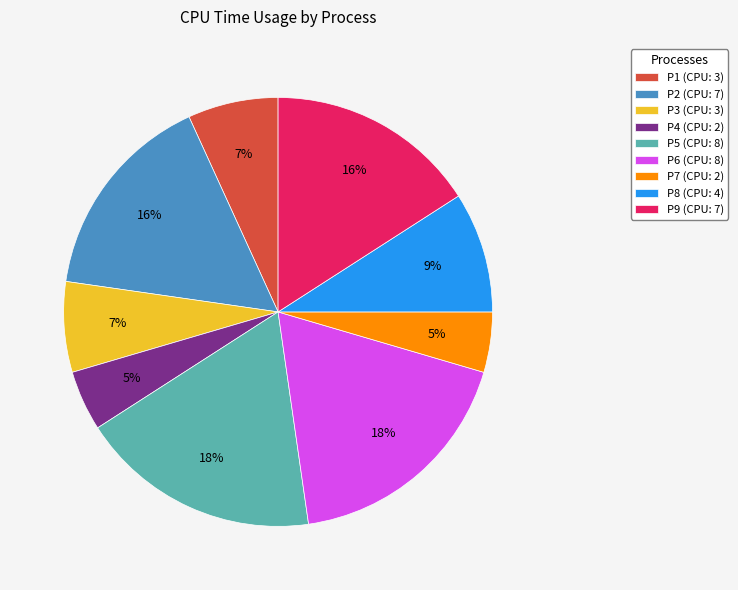

Is the sum of P5 (CPU: 8) and P1 (CPU: 3) greater than half?

No